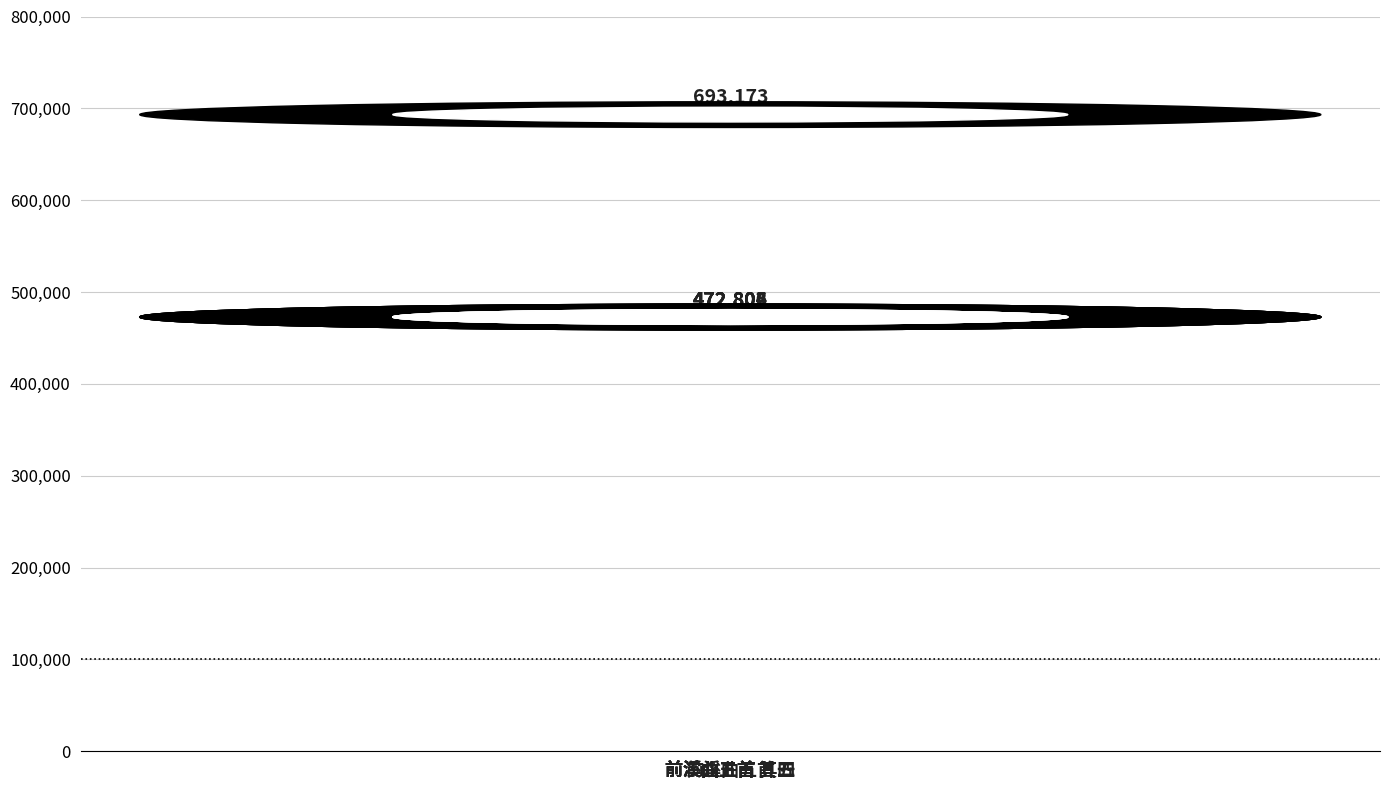

What is the value of the 6th bar from the left?

472803